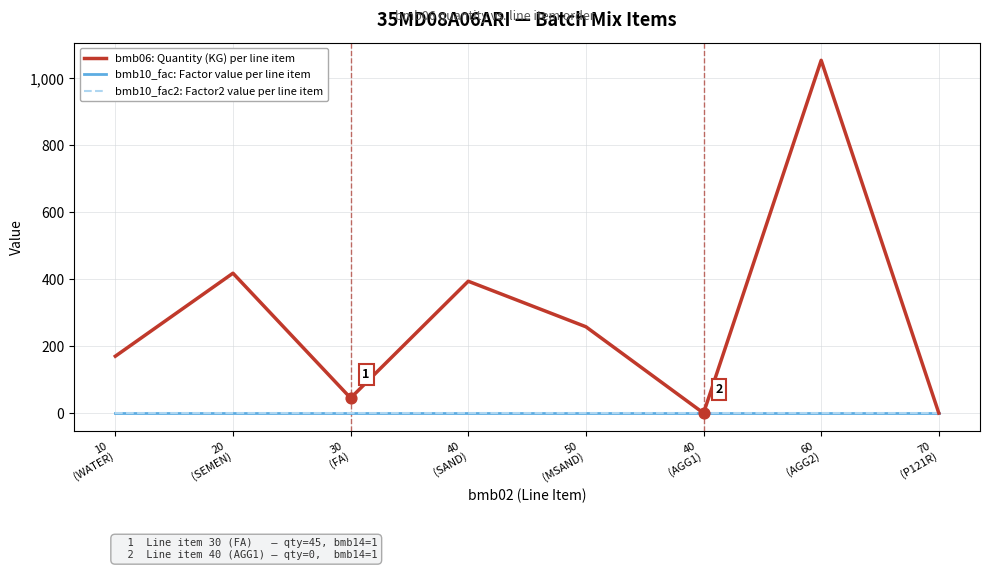

What is the total value across all series at 30
(FA)?

47